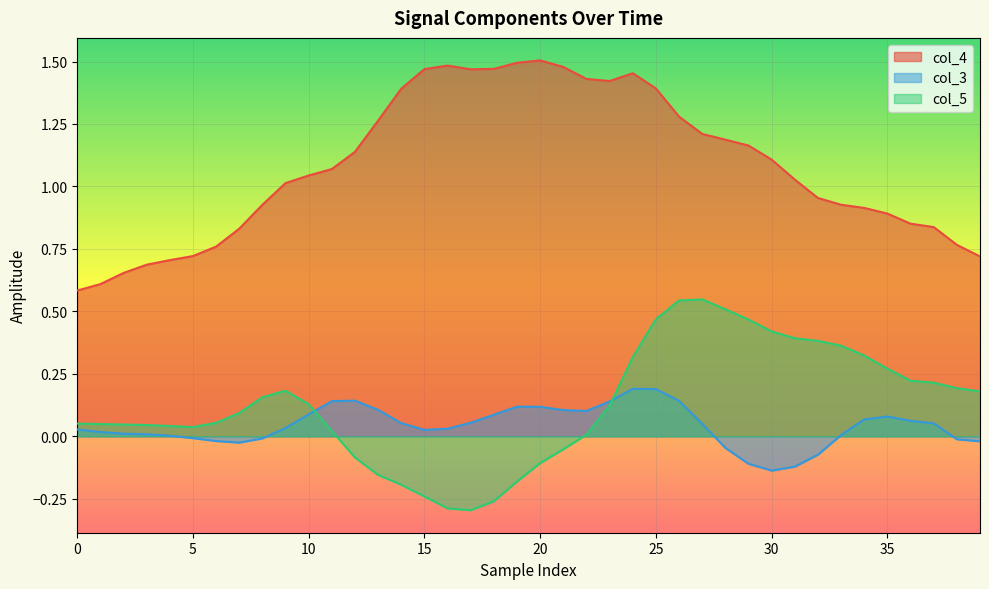

What are all the series names shown in the legend?

col_4, col_3, col_5